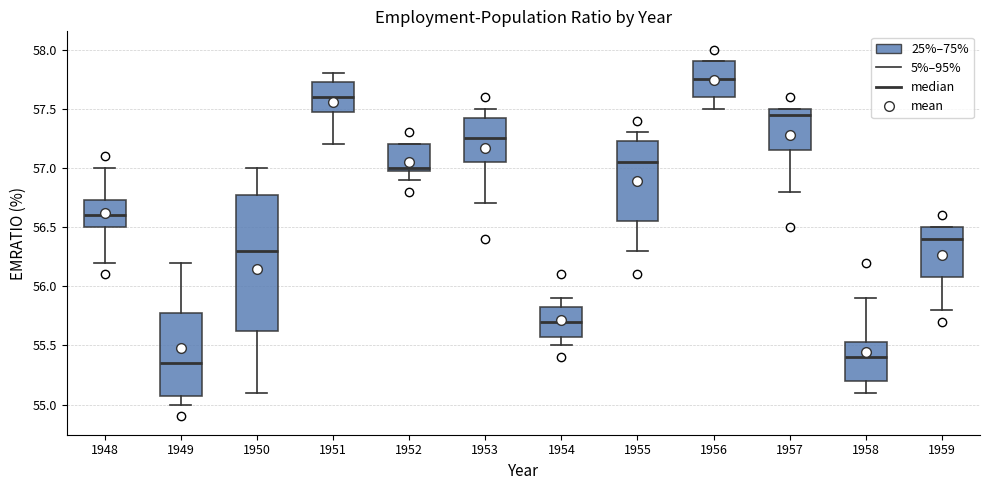

Reading left to right, read every box against the y-axis: the position of its median line, the range the box covers, and the ends of its whiskers. The values are not printed on the chart, so give them approximately, as read against the axis.

1948: median 56.60, box 56.50 to 56.75, whiskers 56.20 to 57.00
1949: median 55.35, box 55.10 to 55.80, whiskers 55.00 to 56.20
1950: median 56.30, box 55.65 to 56.80, whiskers 55.10 to 57.00
1951: median 57.60, box 57.50 to 57.75, whiskers 57.20 to 57.80
1952: median 57.00 (just above the box's lower edge), box 57.00 to 57.20, whiskers 56.90 to 57.20
1953: median 57.25, box 57.05 to 57.45, whiskers 56.70 to 57.50
1954: median 55.70, box 55.60 to 55.85, whiskers 55.50 to 55.90
1955: median 57.05, box 56.55 to 57.25, whiskers 56.30 to 57.30
1956: median 57.75, box 57.60 to 57.90, whiskers 57.50 to 57.90
1957: median 57.45, box 57.15 to 57.50, whiskers 56.80 to 57.50
1958: median 55.40, box 55.20 to 55.55, whiskers 55.10 to 55.90
1959: median 56.40, box 56.10 to 56.50, whiskers 55.80 to 56.50